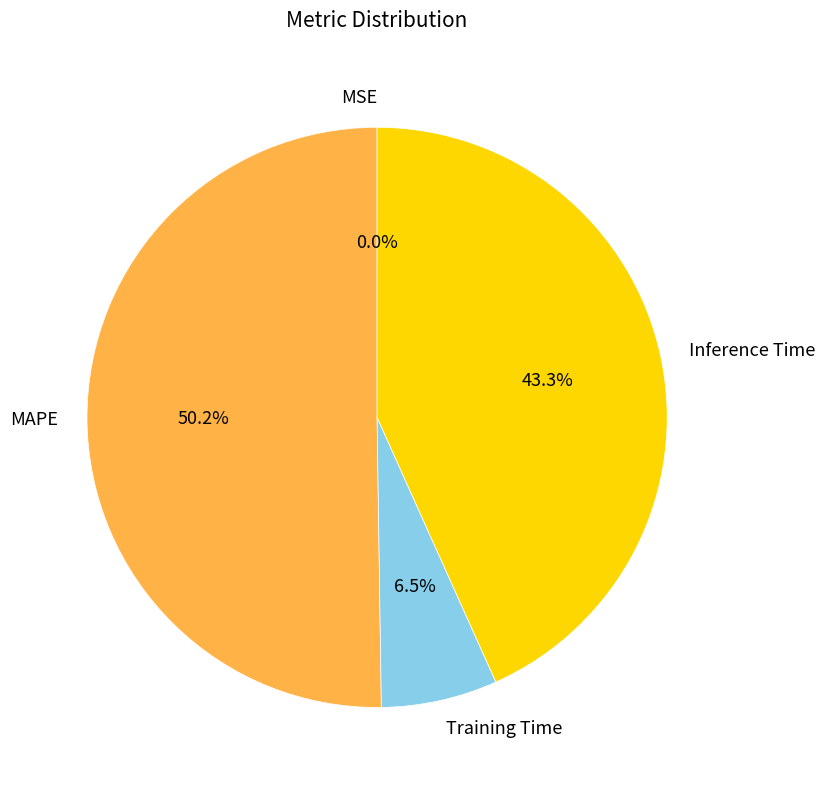

What percentage is the MAPE slice, to the nearest percent?

50%